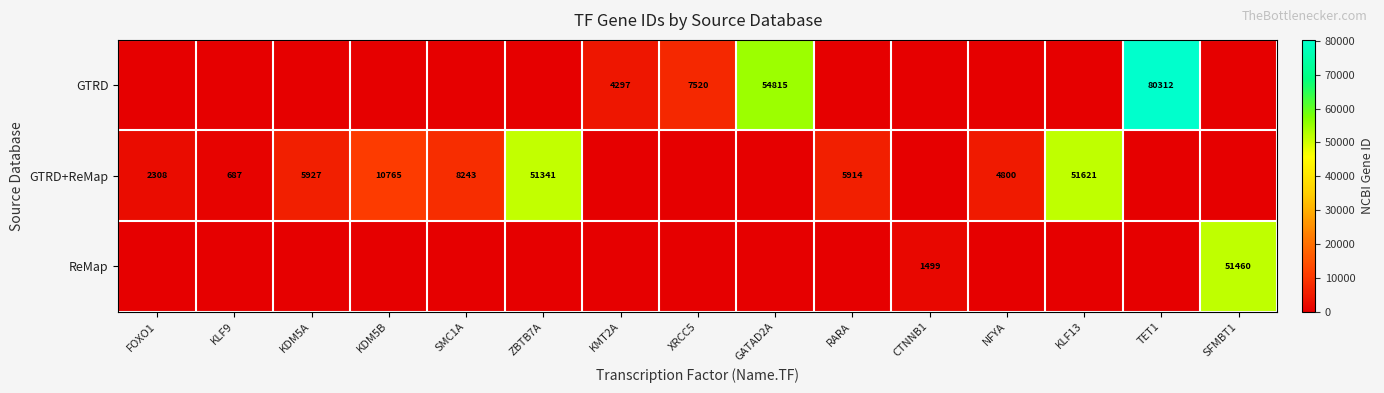

At which category is the sum across all series the highest?

TET1